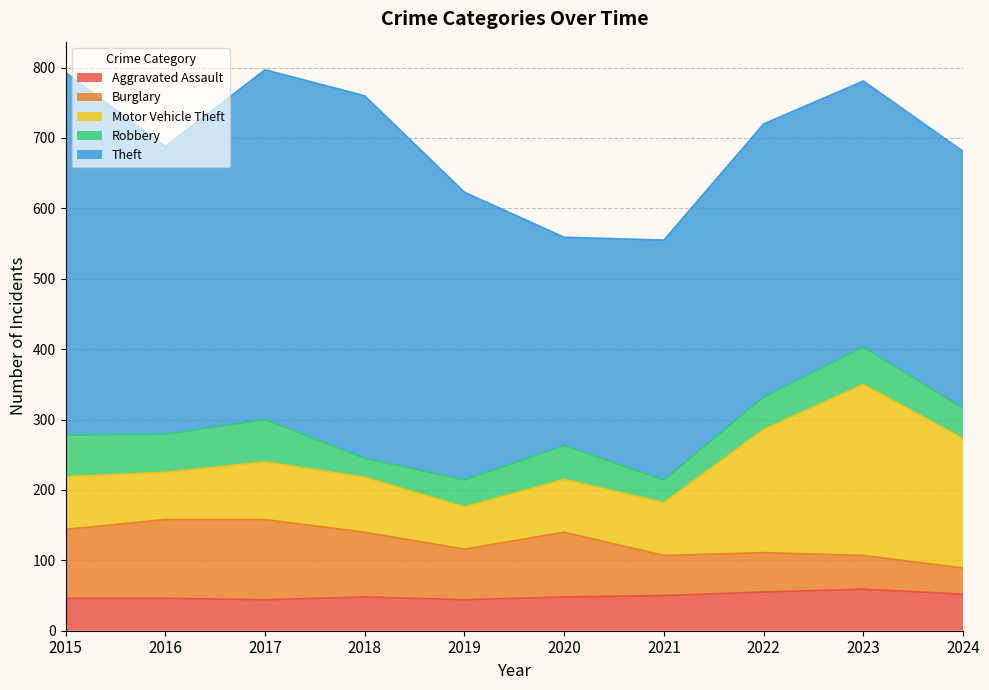

True or false: Burglary and Theft cross at least once.

False